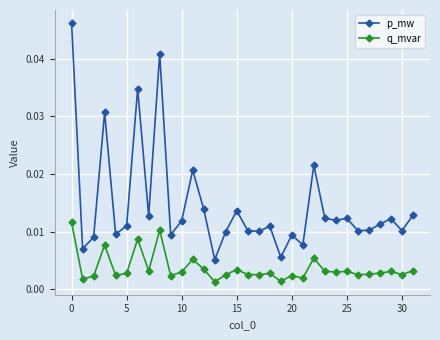

Which series has the largest range (max minus min)?

p_mw